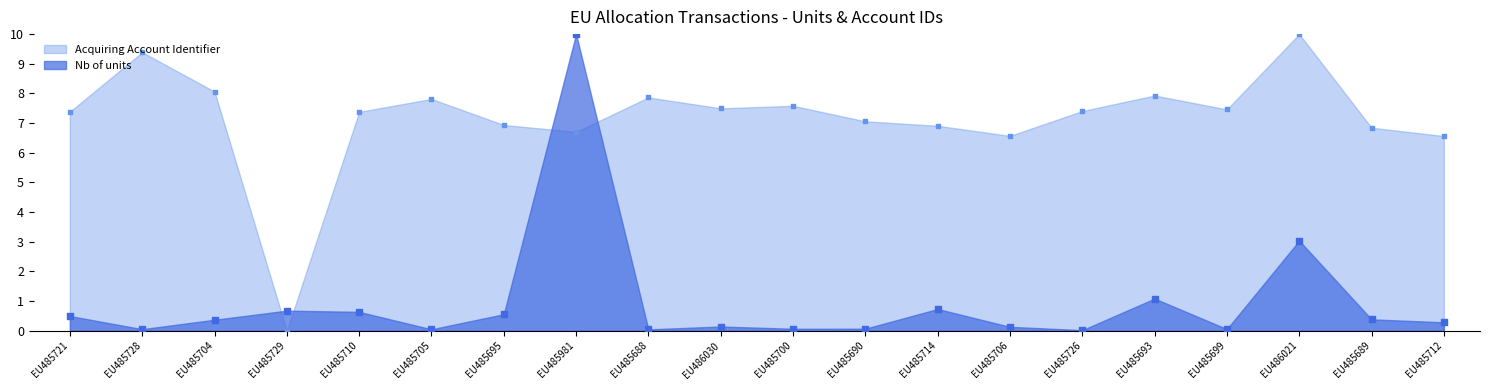

Which series reaches the maximum Y coordinate?

Nb of units